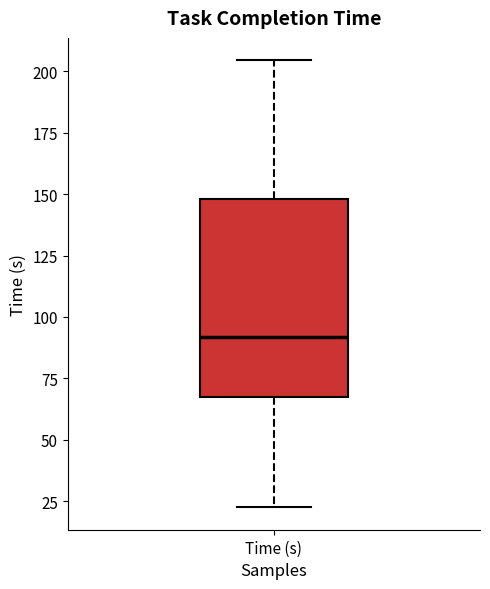

Transcribe this box plot: give where the median line is, the range the box spans, and where the two whiskers end, as read against the y-axis. The values are not printed on the chart, so give them approximately, as read against the axis.

median 90, box 65 to 150, whiskers 20 to 205